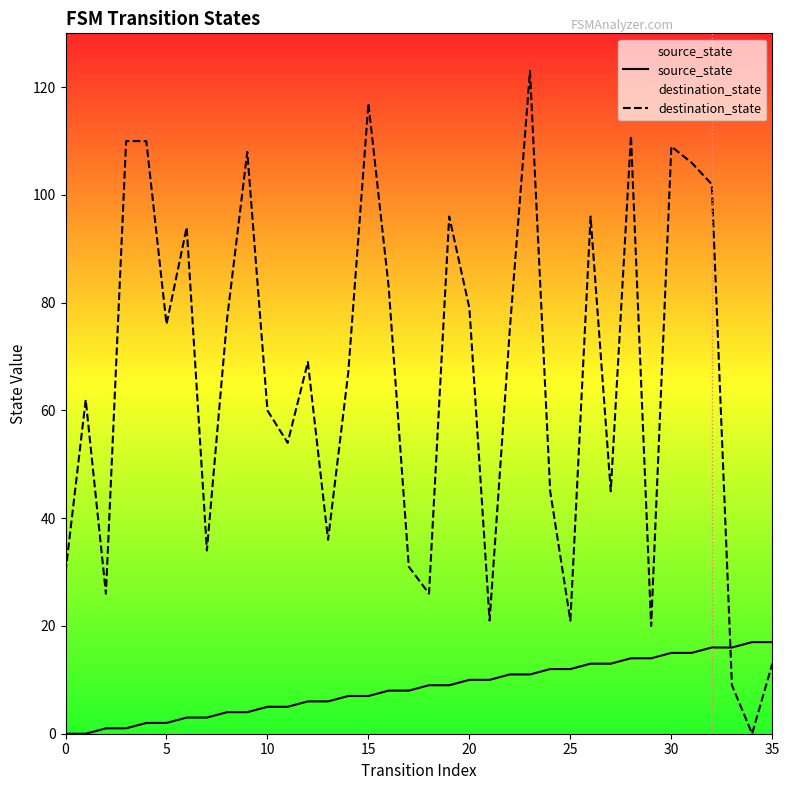

Which series ends up on top after the final intersection of source_state and destination_state?

source_state